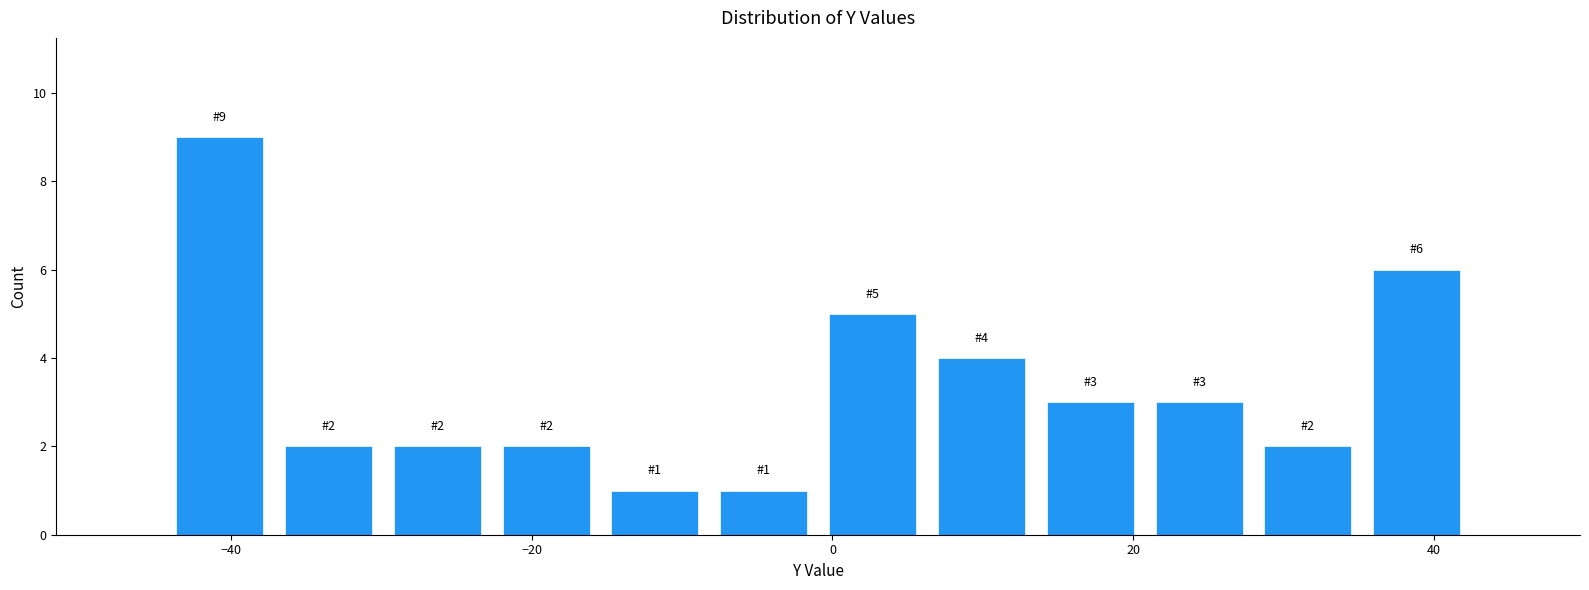

Around what value on the x-axis is the tallest bar? Give the approximate position of its centre, as read against the axis.

-40